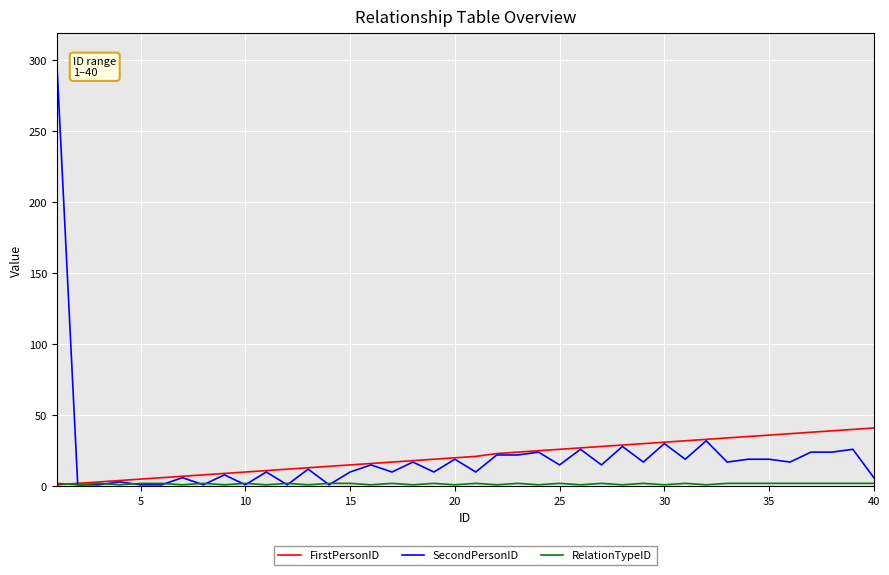

Which series has the widest spread of values?

SecondPersonID